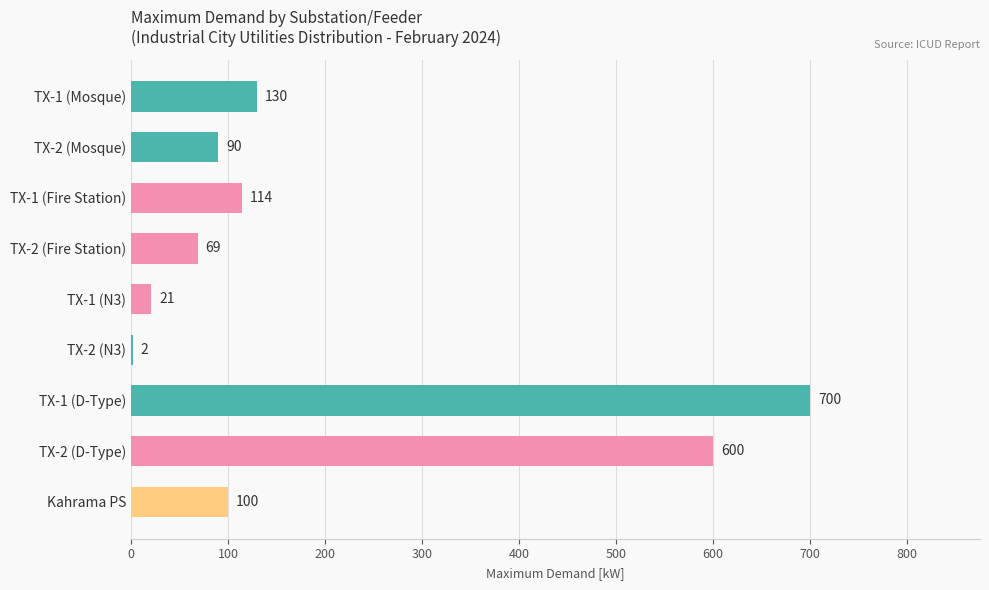

What is the change in value from TX-2 (Fire Station) to TX-1 (N3)?

-48